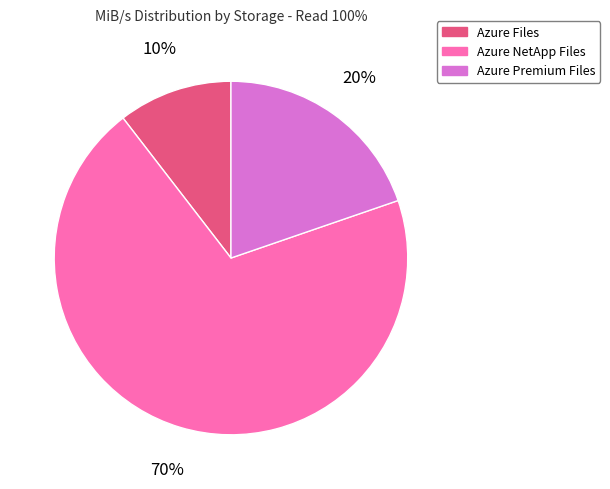

To the nearest percent, what portion does Azure Premium Files represent?

20%